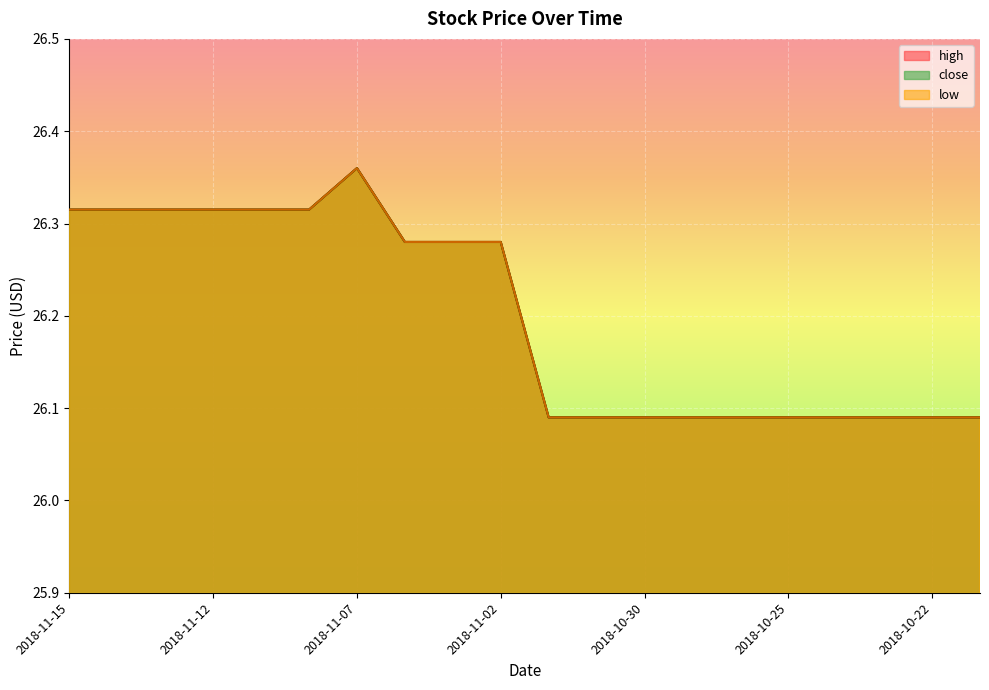

True or false: low and high cross at least once.

False